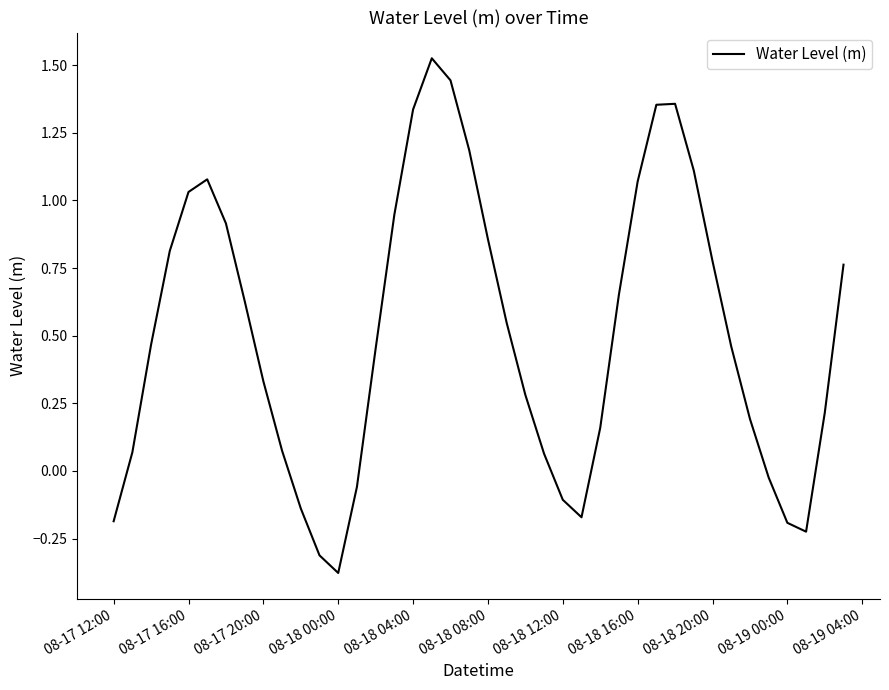

What is the difference between the maximum and minimum values?

1.9